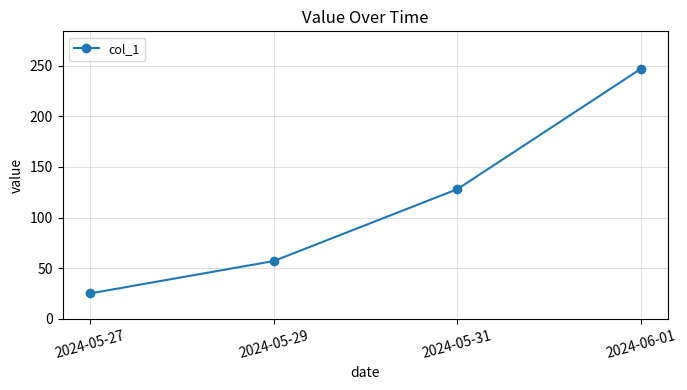

How many lines are shown in the chart?

1